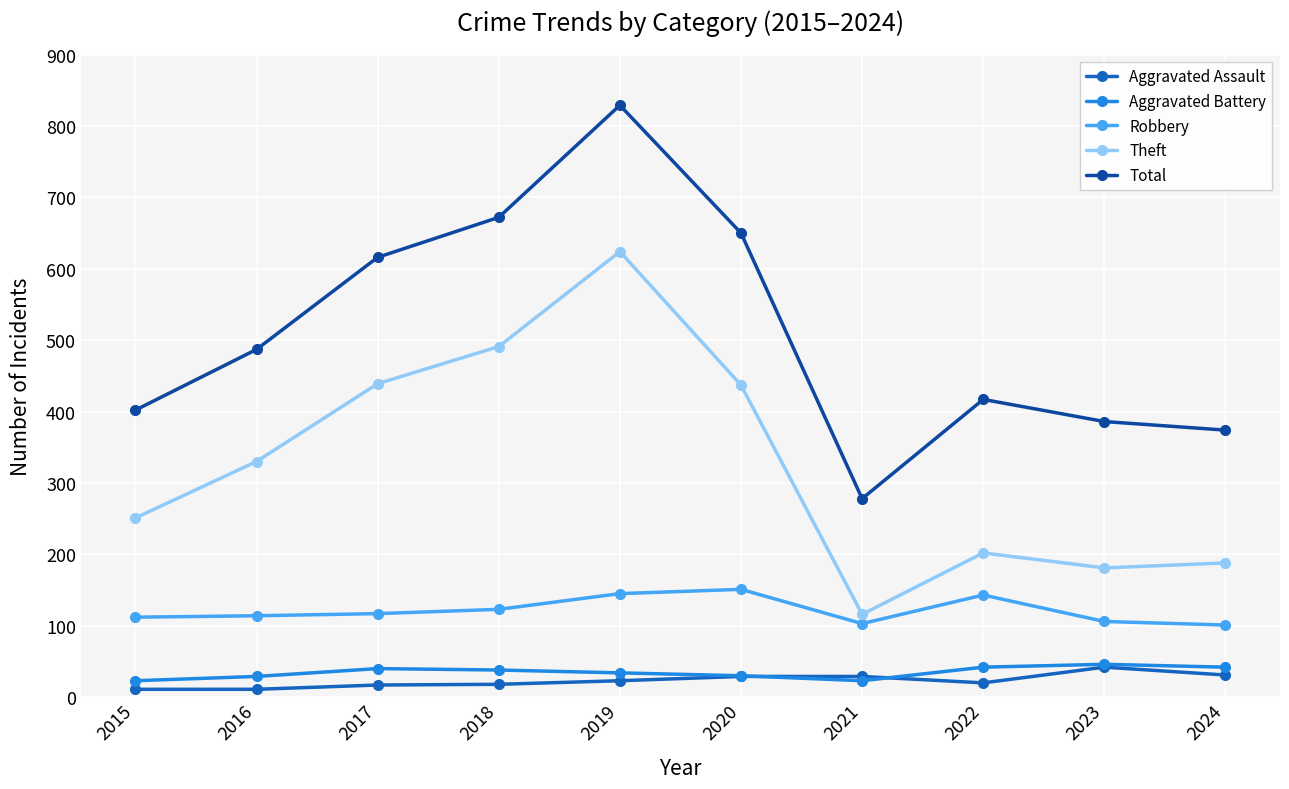

What are all the series names shown in the legend?

Aggravated Assault, Aggravated Battery, Robbery, Theft, Total